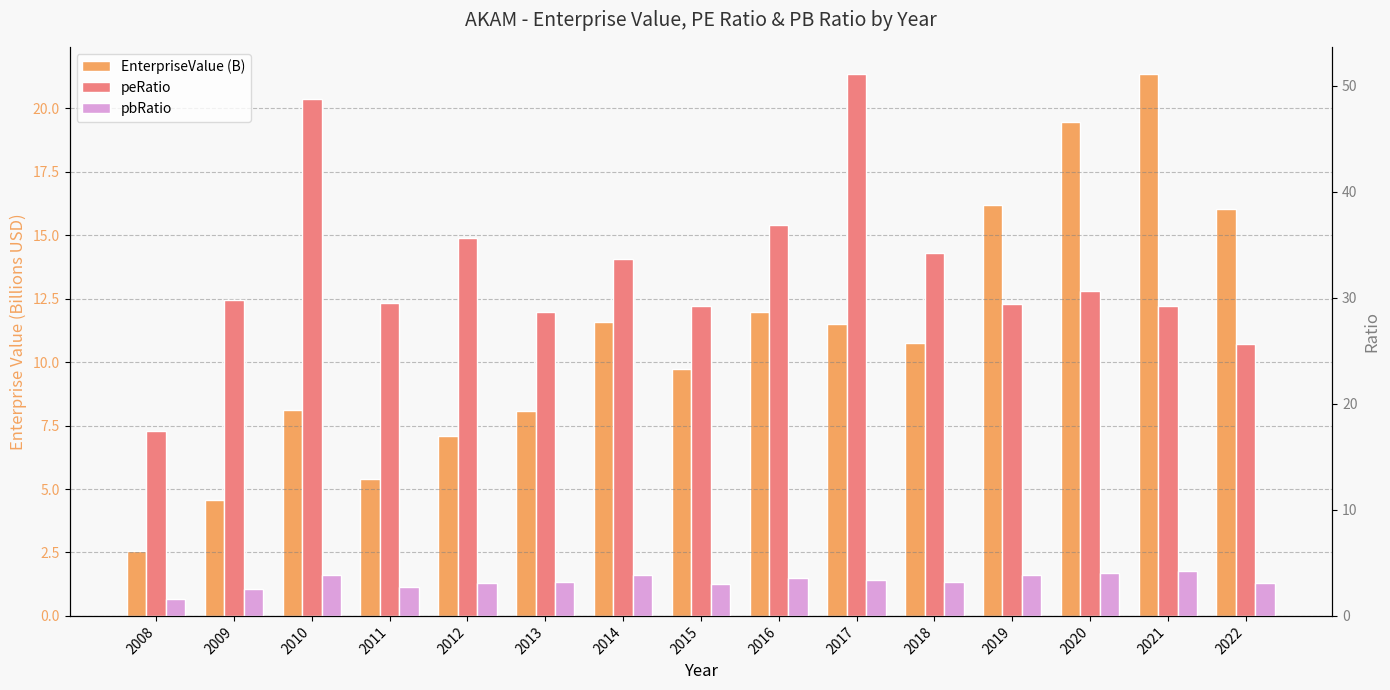

True or false: pbRatio has a value of 3.0 at 2015.

True